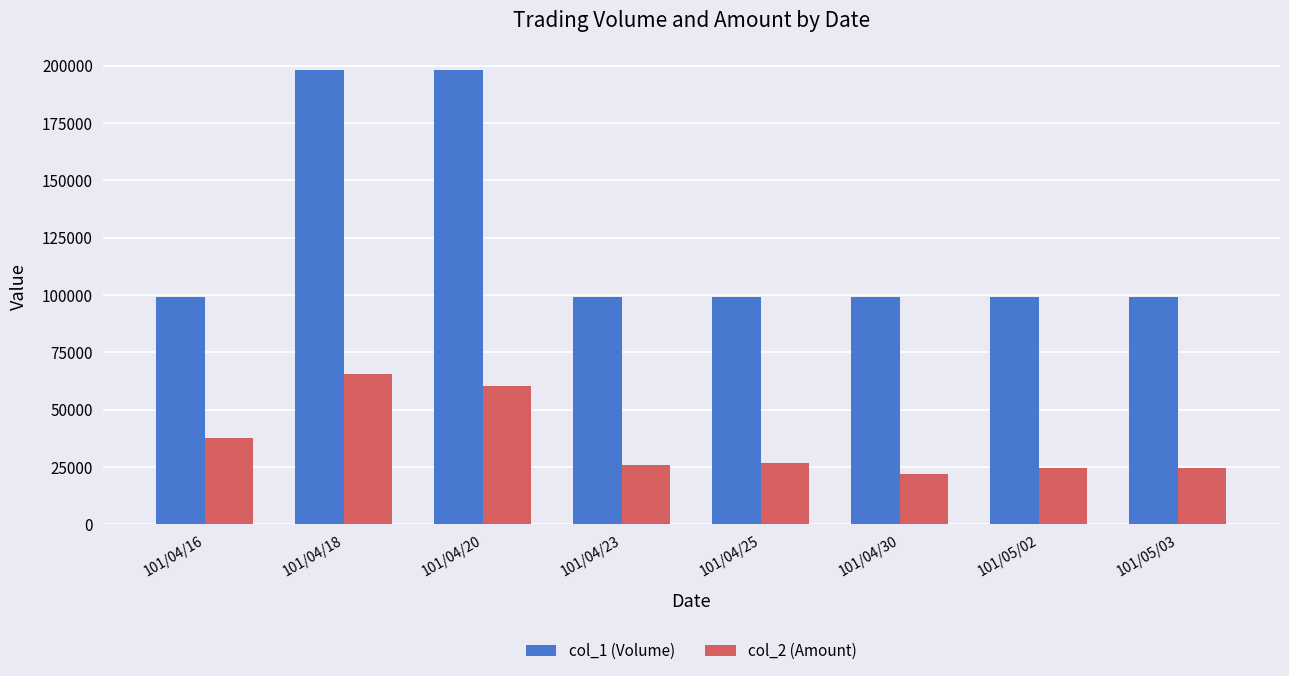

Rank the series by their maximum value, from lowest to highest.

col_2 (Amount), col_1 (Volume)